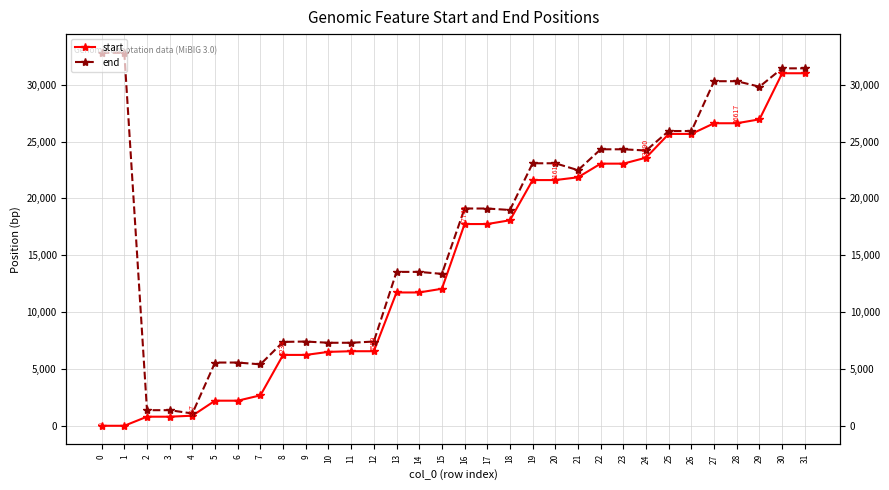

How many values in the start series are below 17749?

16